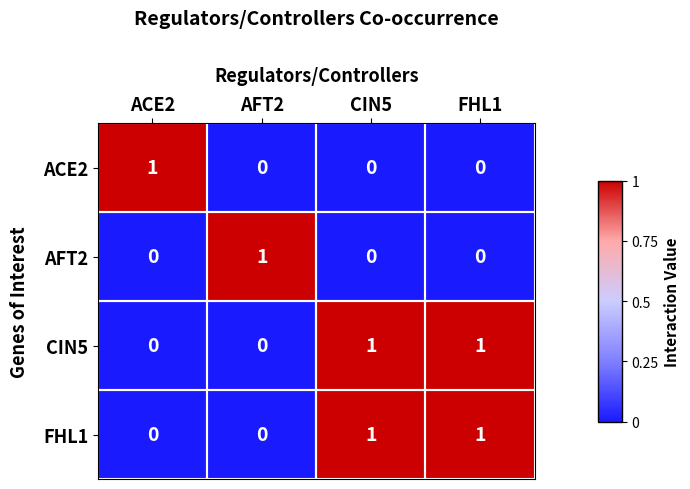

The value of AFT2 at ACE2 is 0. True or false?

True